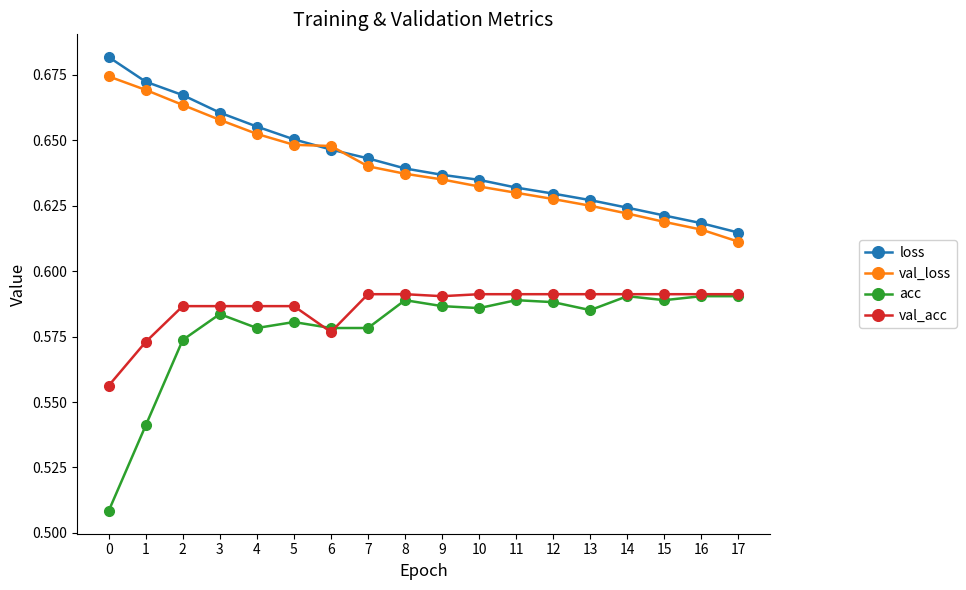

True or false: val_acc and val_loss intersect in this chart.

False